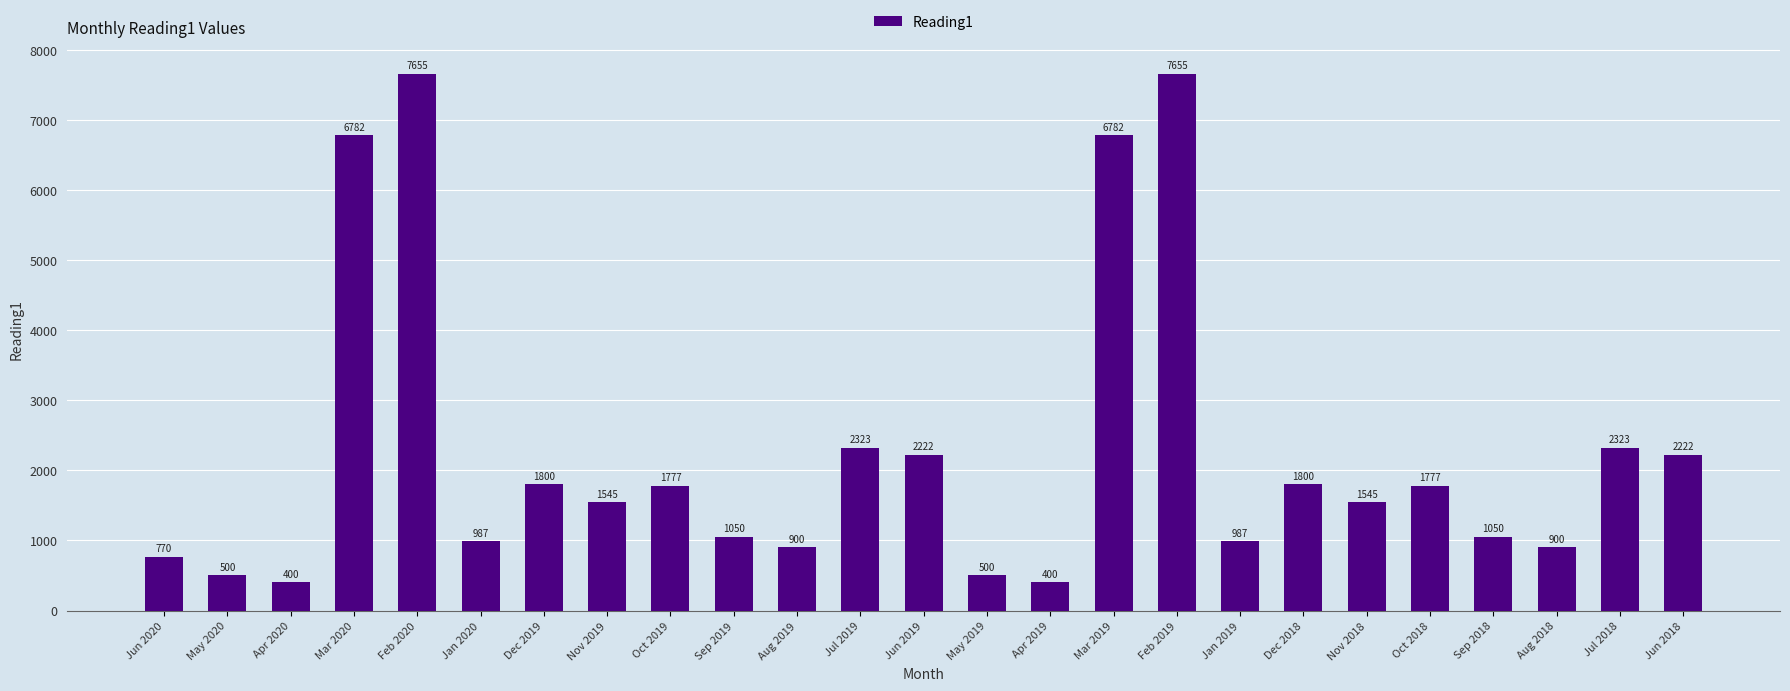

What is the change in value from Jan 2019 to Oct 2018?

+790